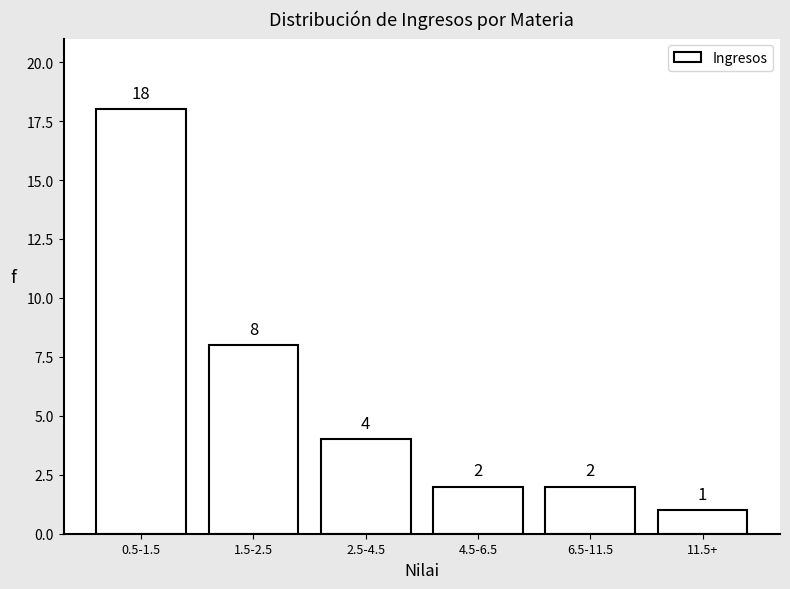

Reading right to left, what are all the values shown in this chart?

11.5+=1	6.5-11.5=2	4.5-6.5=2	2.5-4.5=4	1.5-2.5=8	0.5-1.5=18